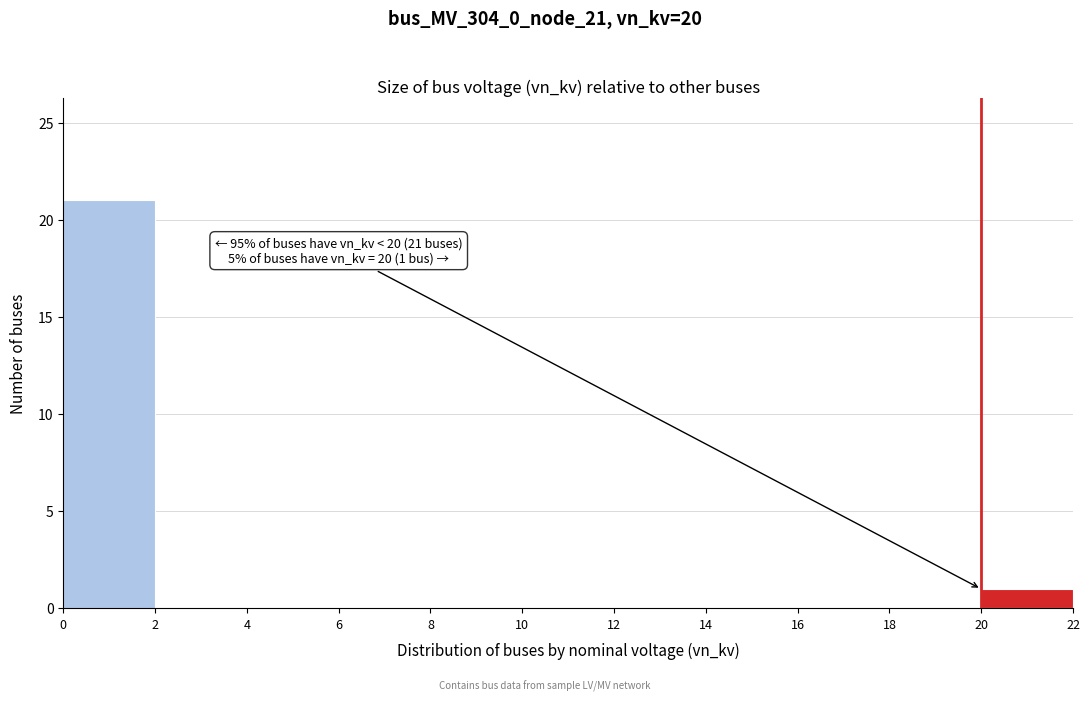

Over which range of the x-axis is the bar tallest?

0 to 2